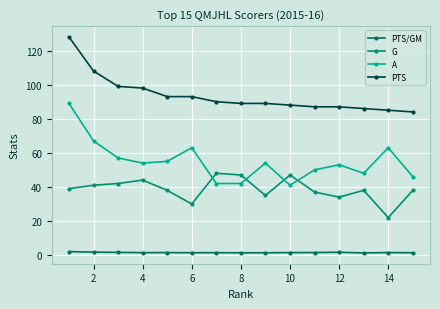

At which label does PTS/GM reach its minimum?

12